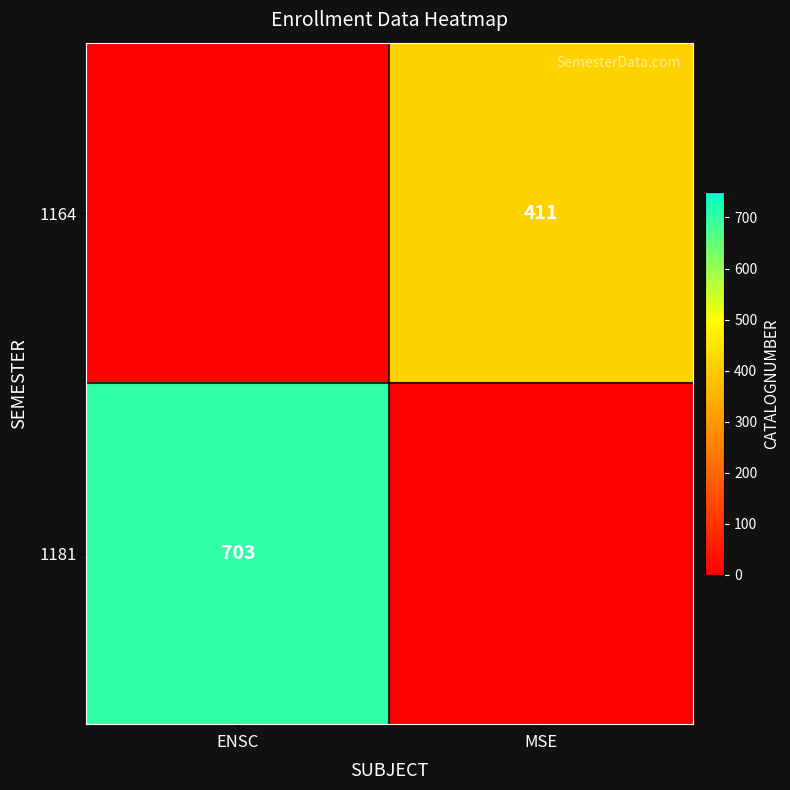

Is it true that 1164 equals 112 at MSE?

False